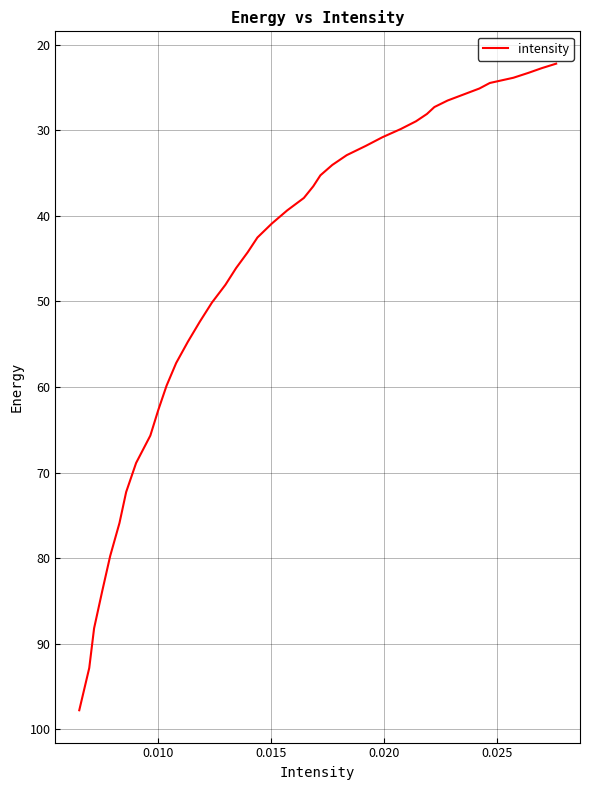

What is the smallest value displayed?

22.2